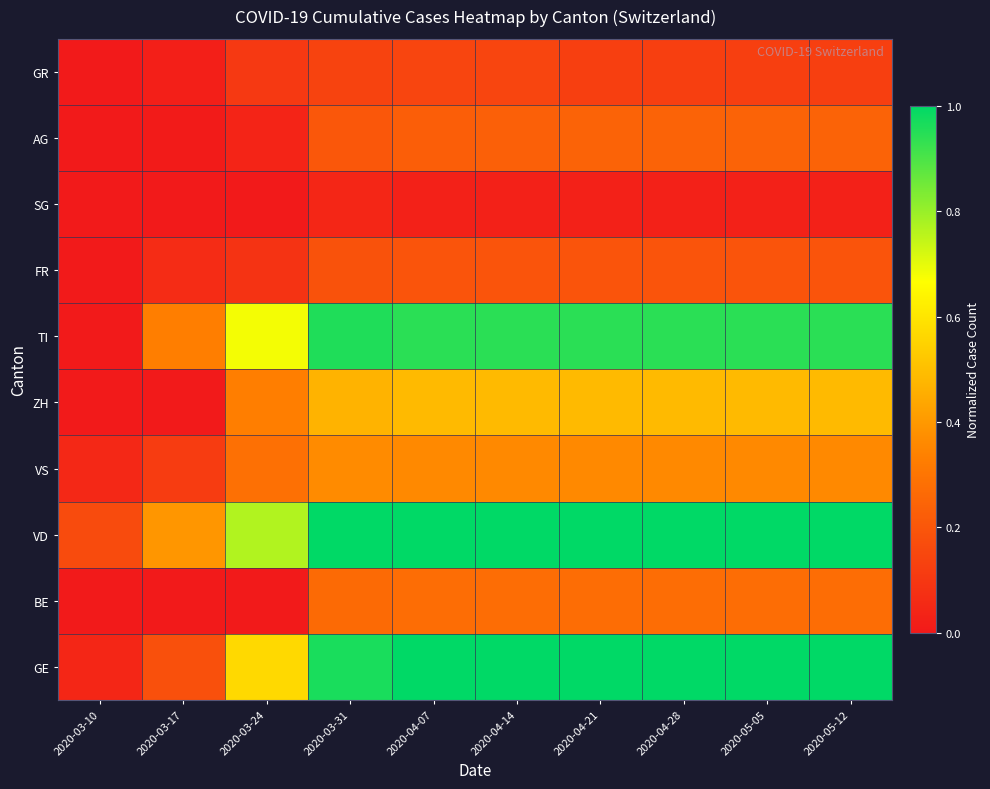

Which has a higher value, 2020-05-12 or 2020-03-24?

2020-05-12